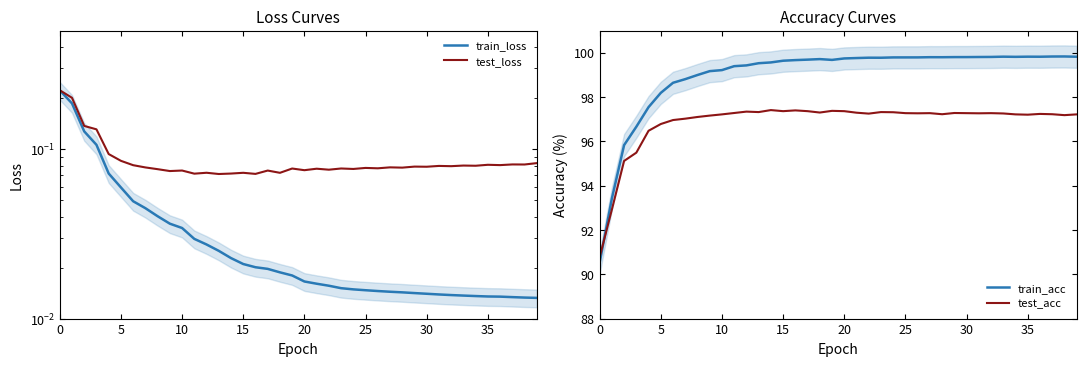

True or false: test_loss and train_acc cross at least once.

False